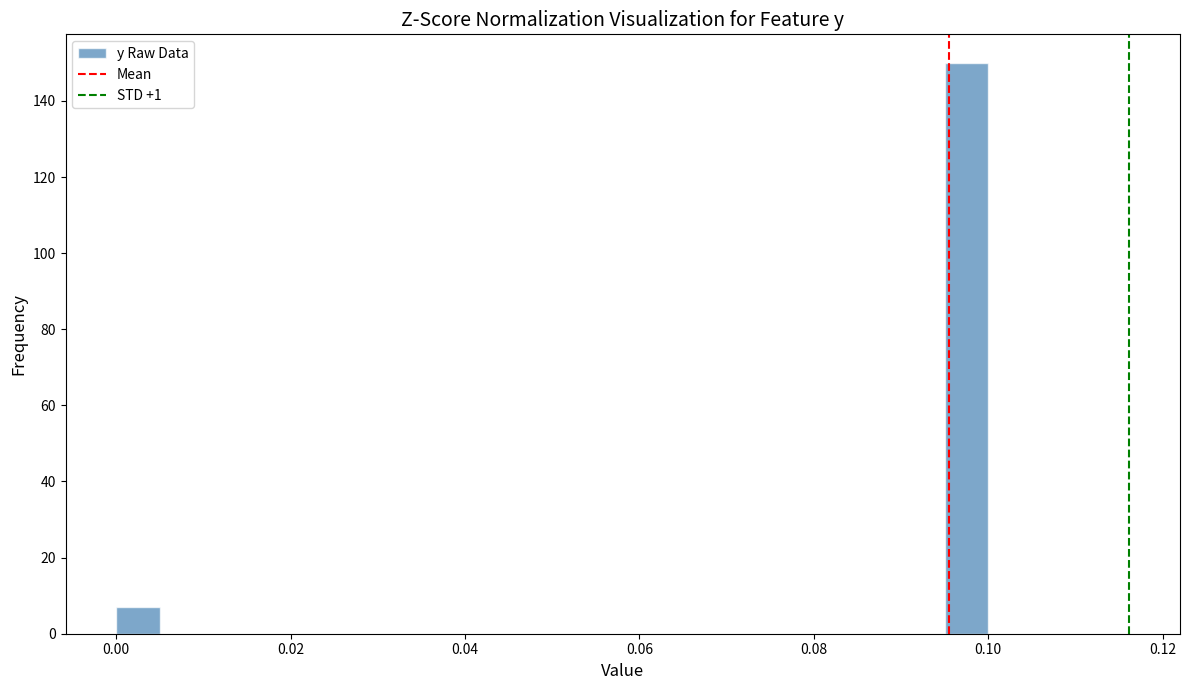

Around what value on the x-axis is the tallest bar? Give the approximate position of its centre, as read against the axis.

0.098